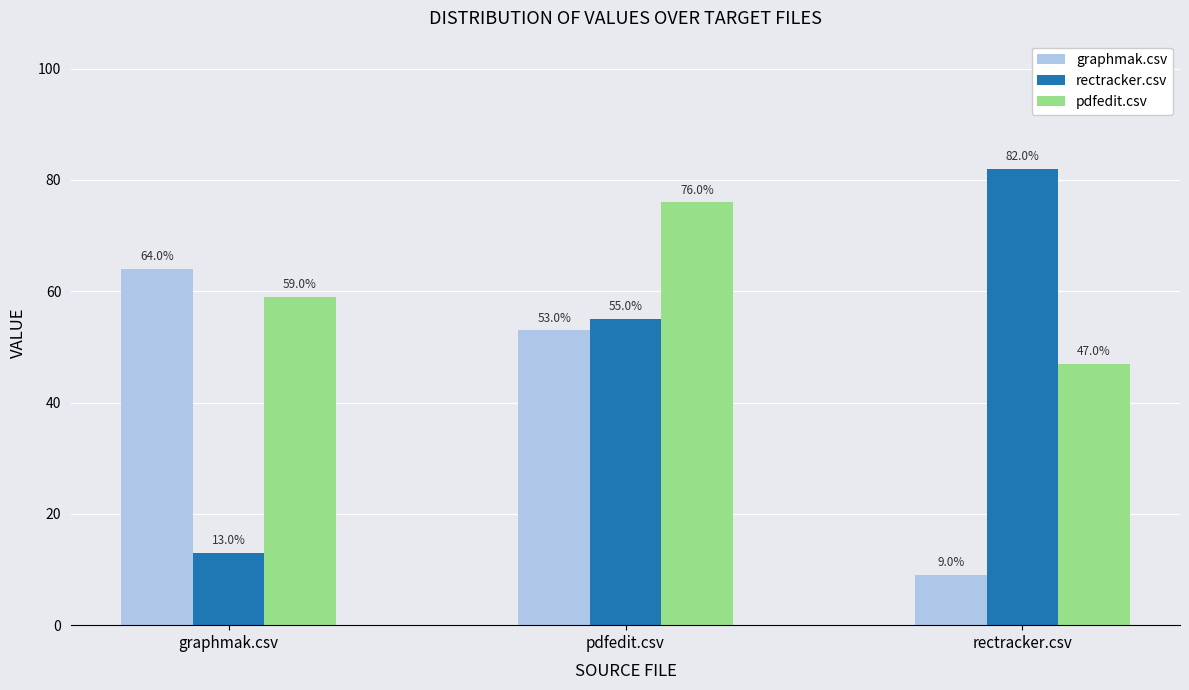

Are the bars horizontal?

No